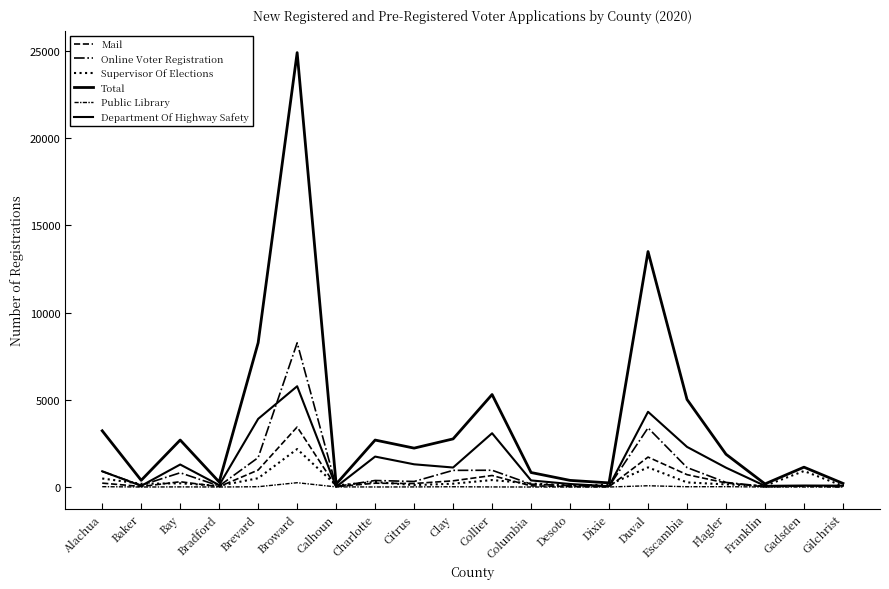

Is it true that Online Voter Registration equals 208 at Charlotte?

False